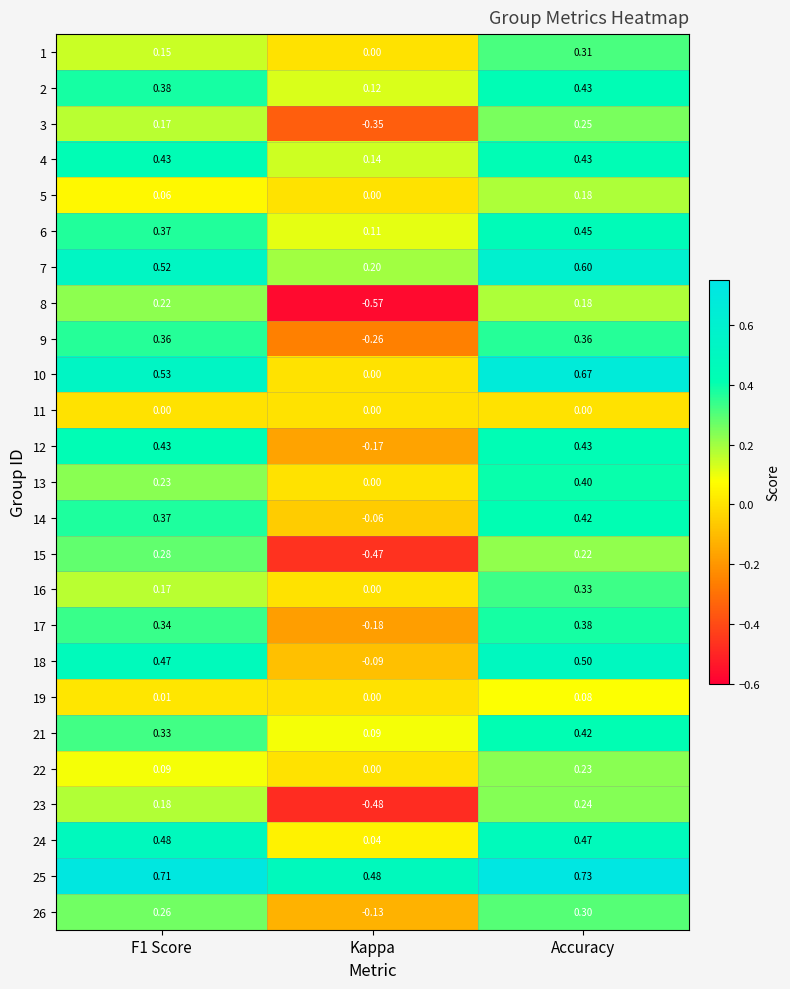

Is the value of 2 at F1 Score greater than the value of 7 at Accuracy?

No